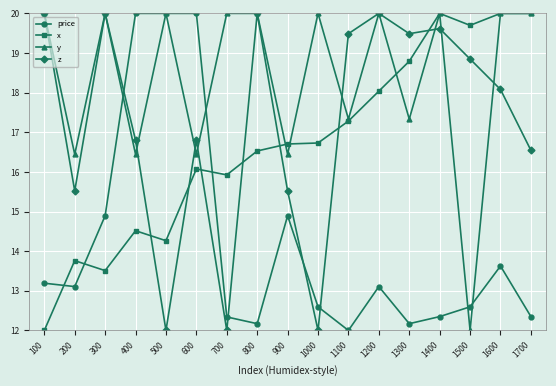

What is the value of the y point at the 17th from the left?

20.0